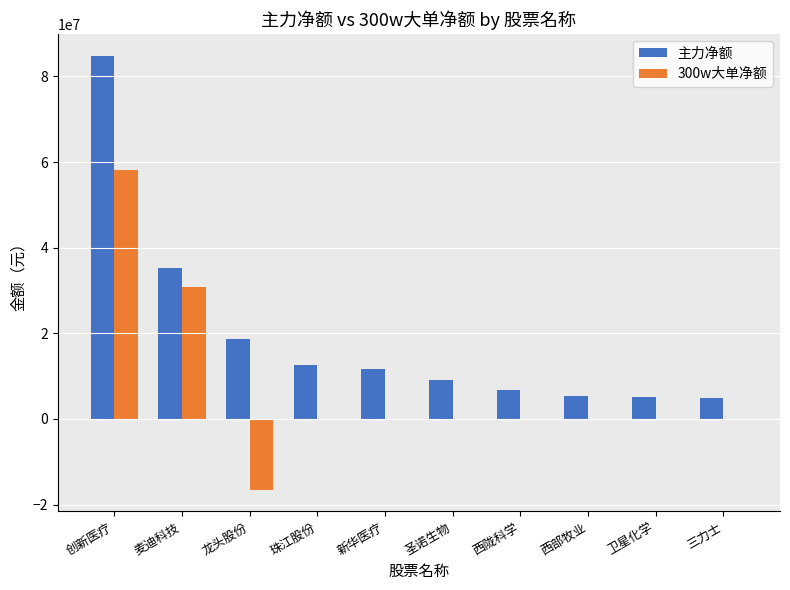

Which series has the largest range (max minus min)?

主力净额